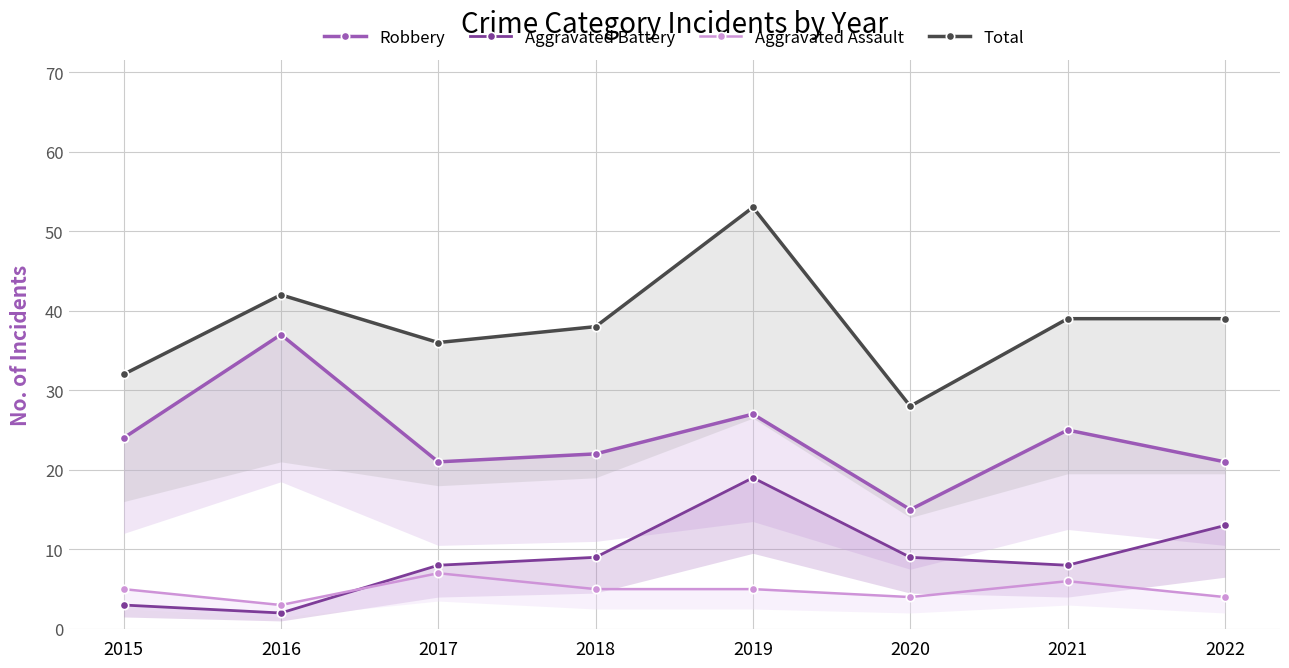

What is the difference between the highest and lowest values at 2020?

24